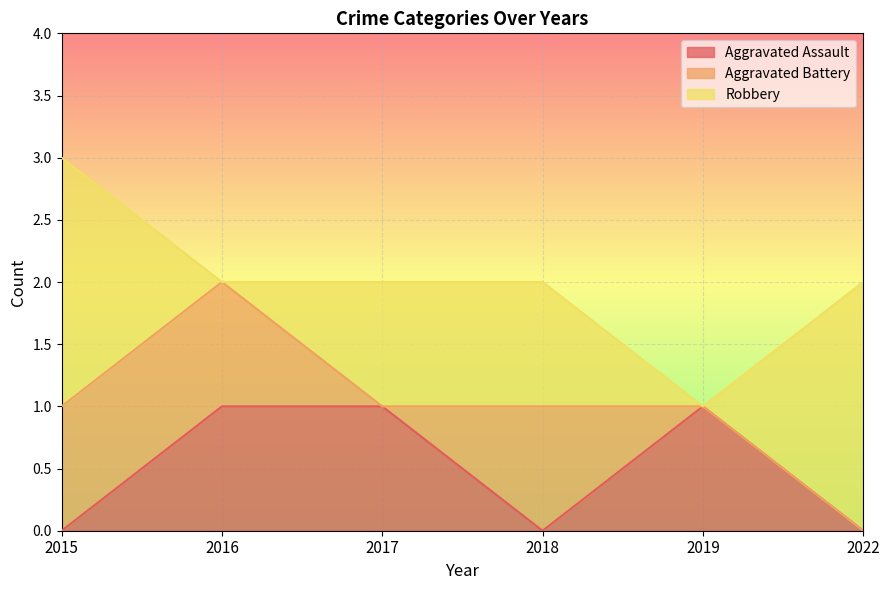

The Robbery series shows 2 at 2022. True or false?

True